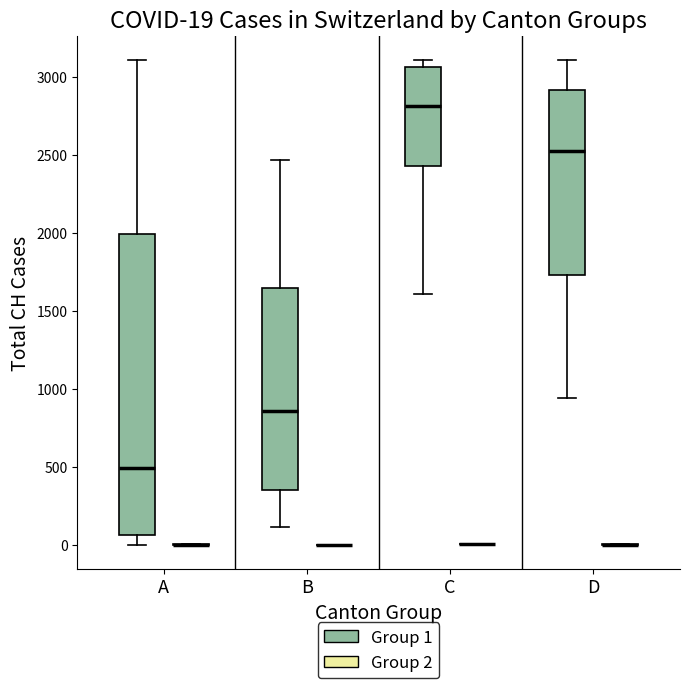

Which box is the tallest, from its lower edge to its upper edge?

A (Group 1)